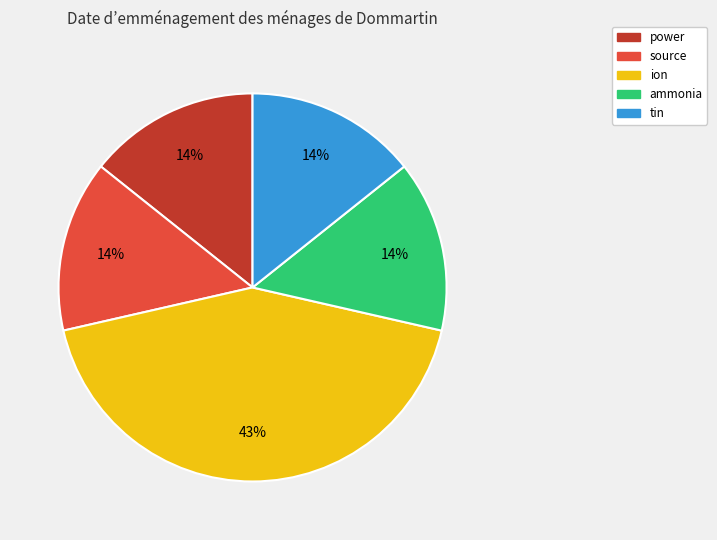

Which slice is the largest?

ion